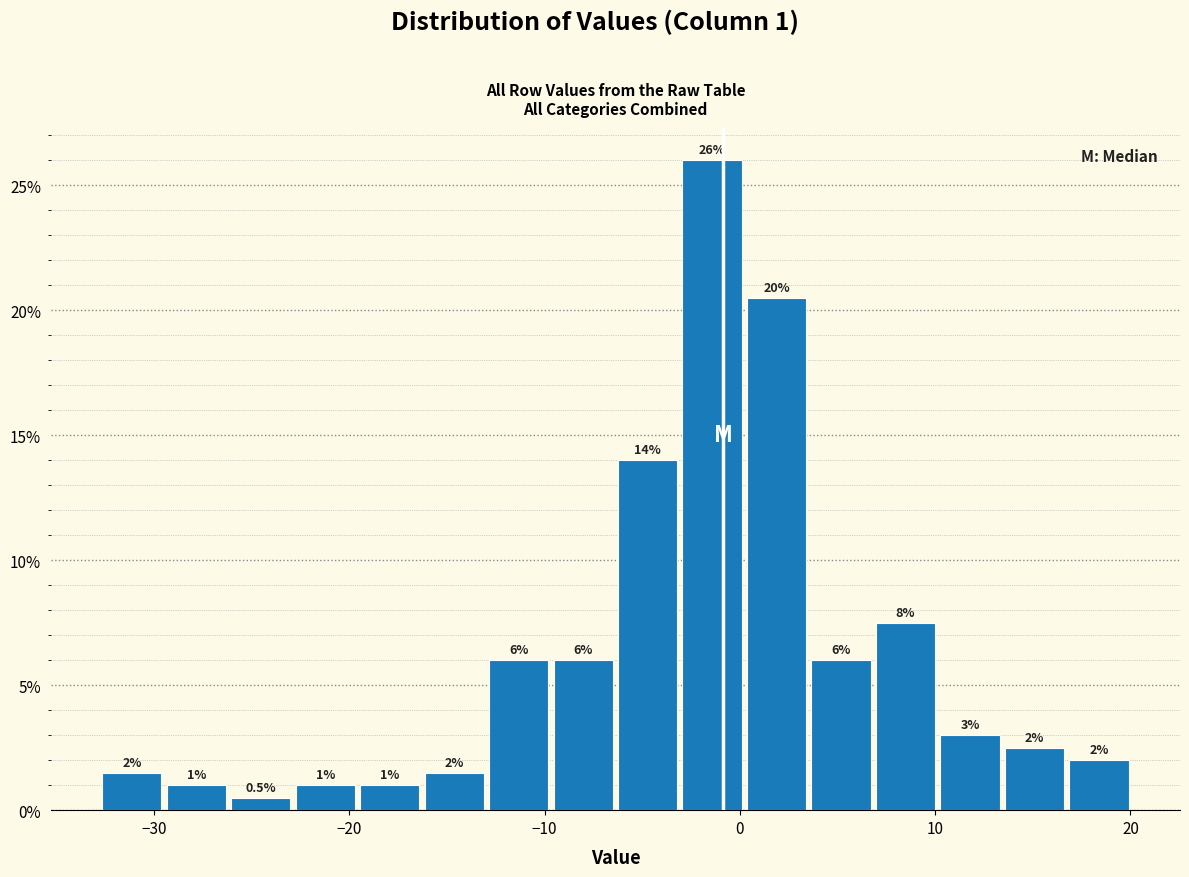

Read against the x-axis, roughly where is the centre of the tallest bar?

-1